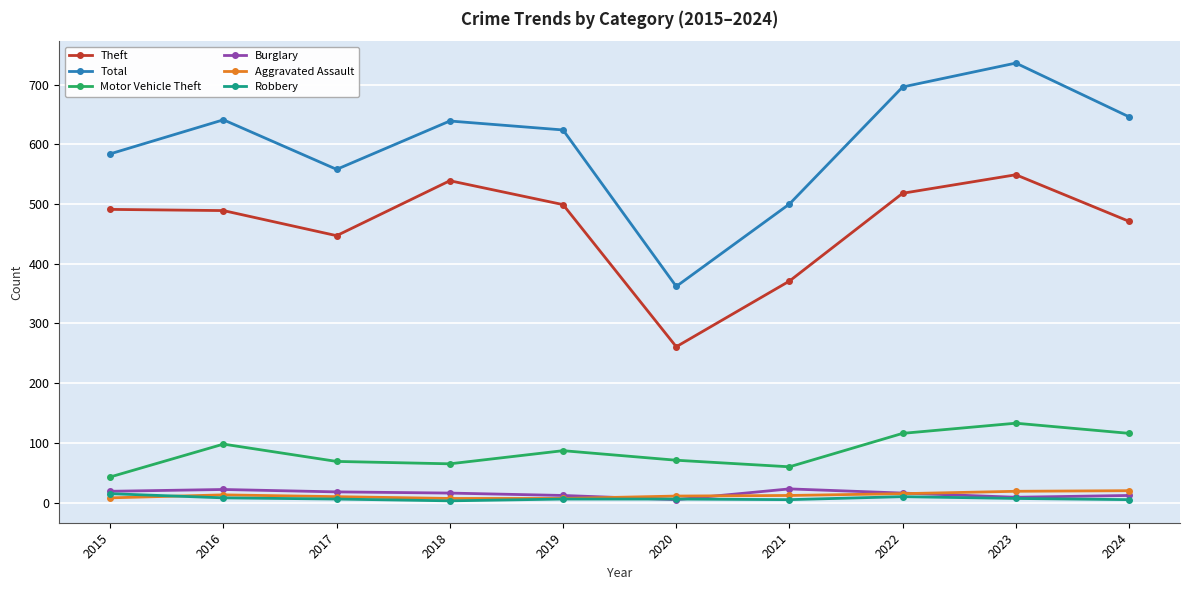

What is the difference between the highest and lowest values at 2016?

633